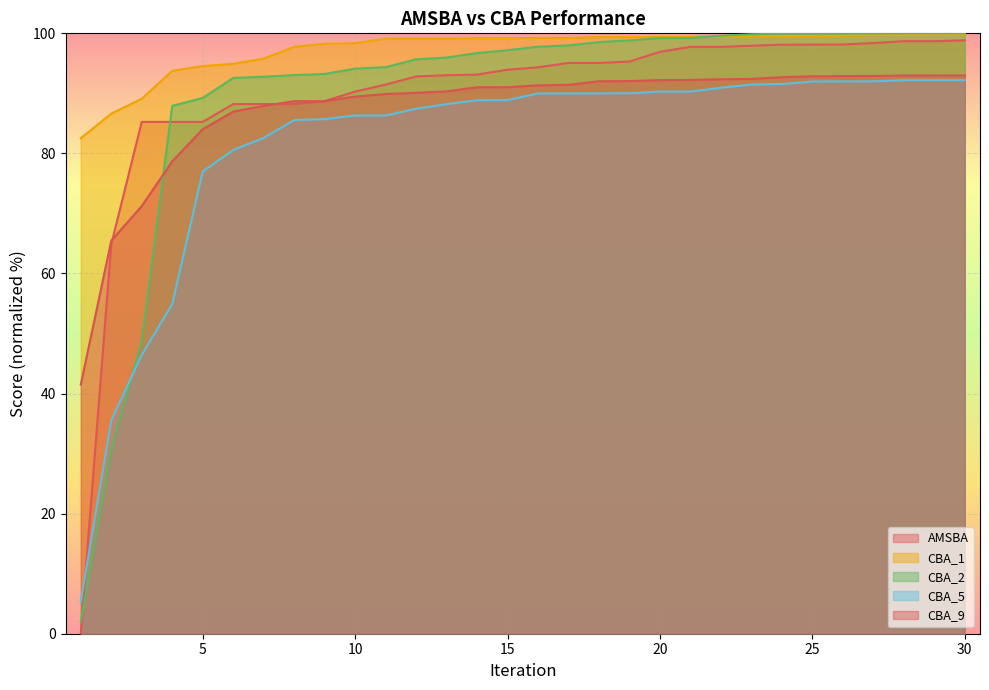

Between 16 and 29, which series saw the biggest shift?

AMSBA